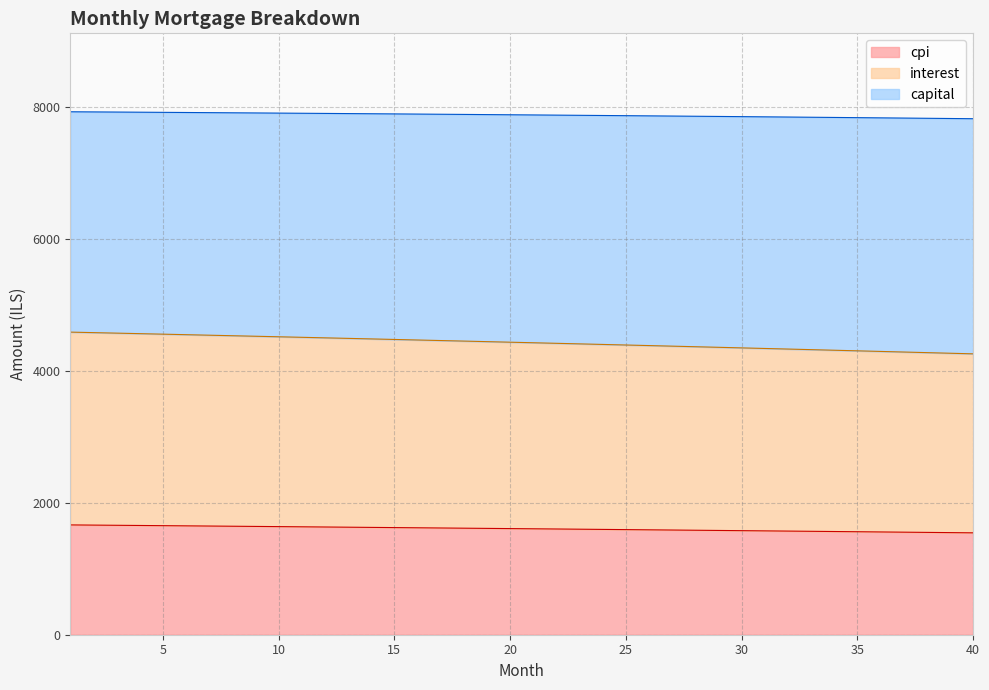

What is the difference between the maximum and minimum values in the cpi series?

119.9